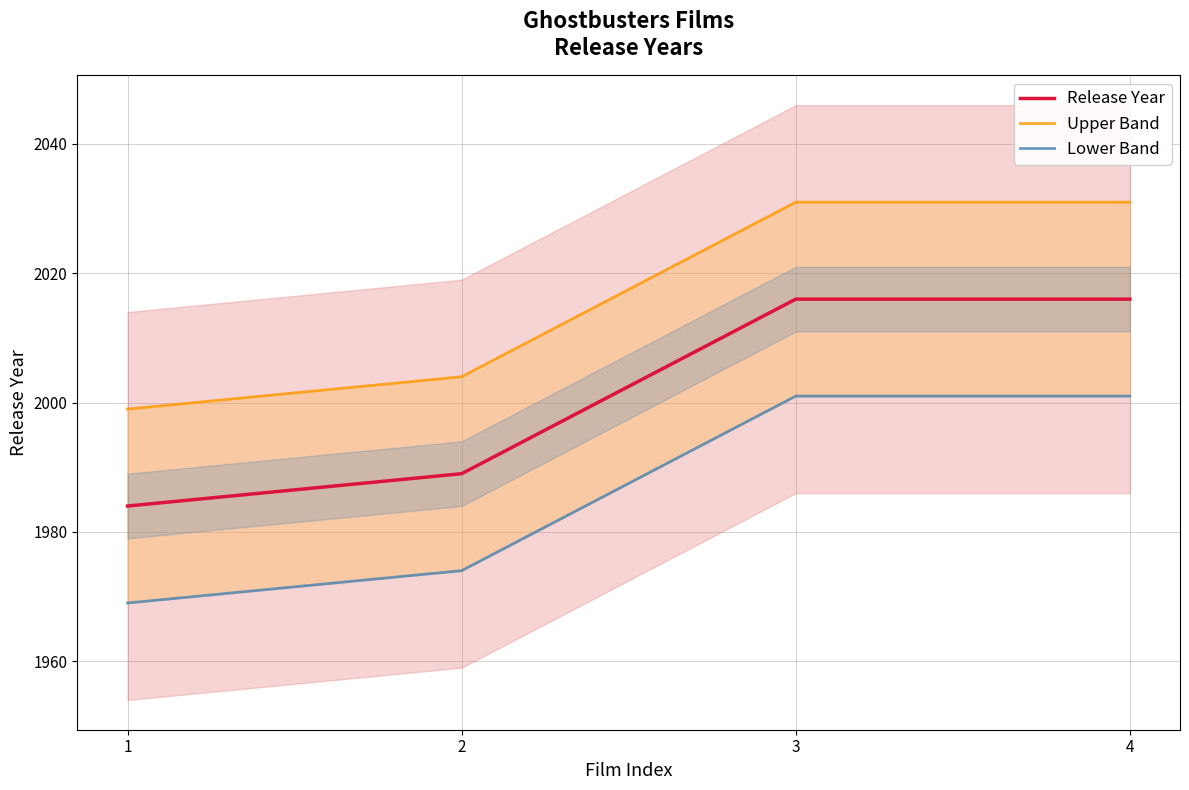

How many lines are shown in the chart?

3